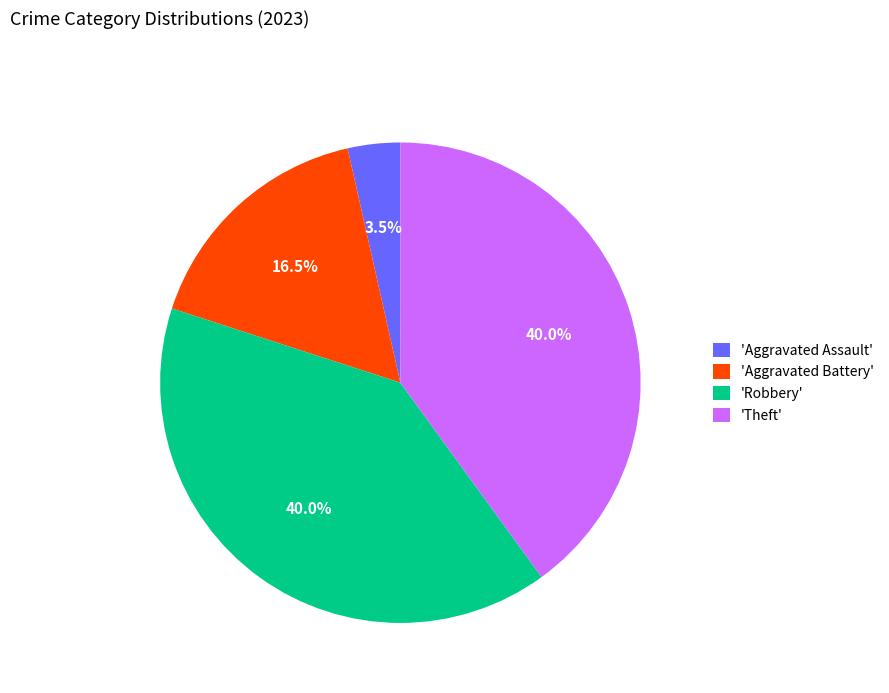

Do 'Theft' and 'Aggravated Assault' together represent more than half of the pie?

No